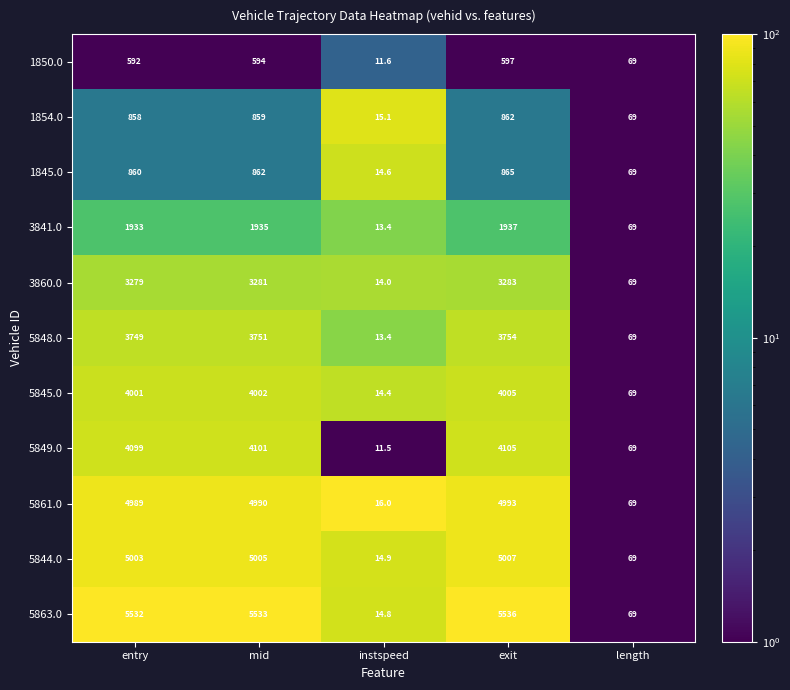

What is the approximate value of 3860.0 at instspeed?

14.0